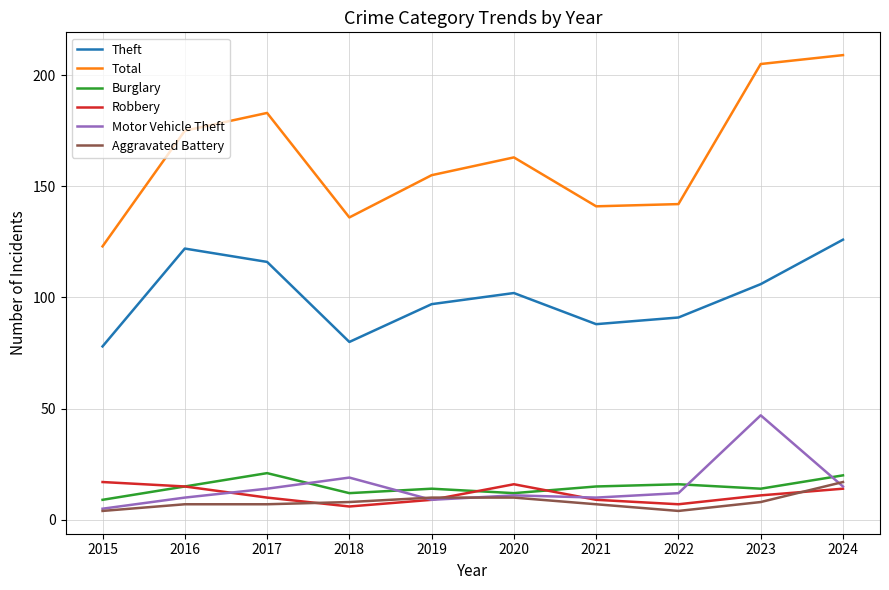

Which series has the widest spread of values?

Total